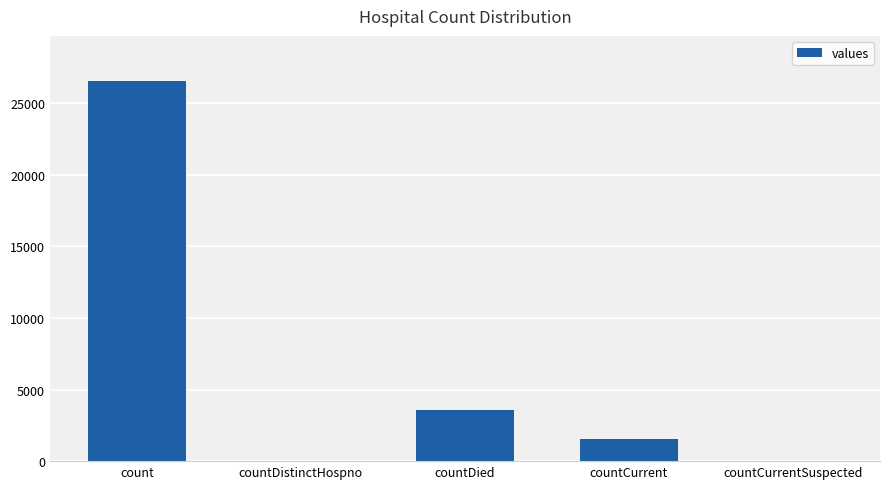

Reading right to left, extract all data points from this chart.

countCurrentSuspected=0	countCurrent=1519	countDied=3575	countDistinctHospno=0	count=26505